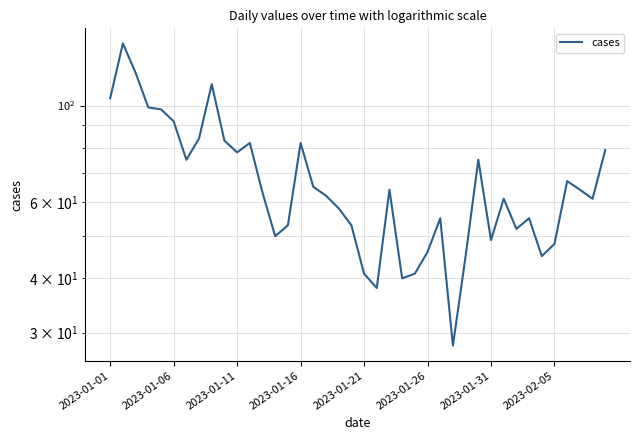

How many data points are above 63?

19